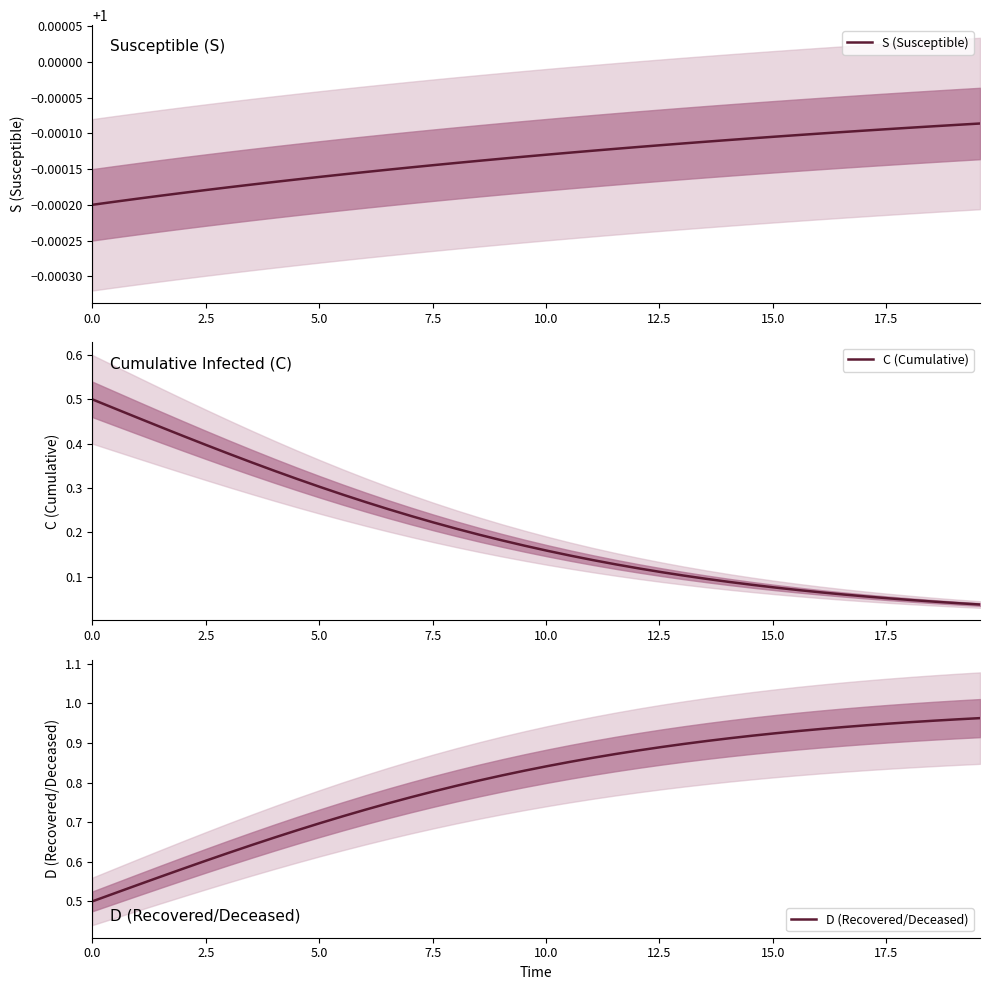

True or false: D (Recovered/Deceased) and C (Cumulative) intersect in this chart.

False